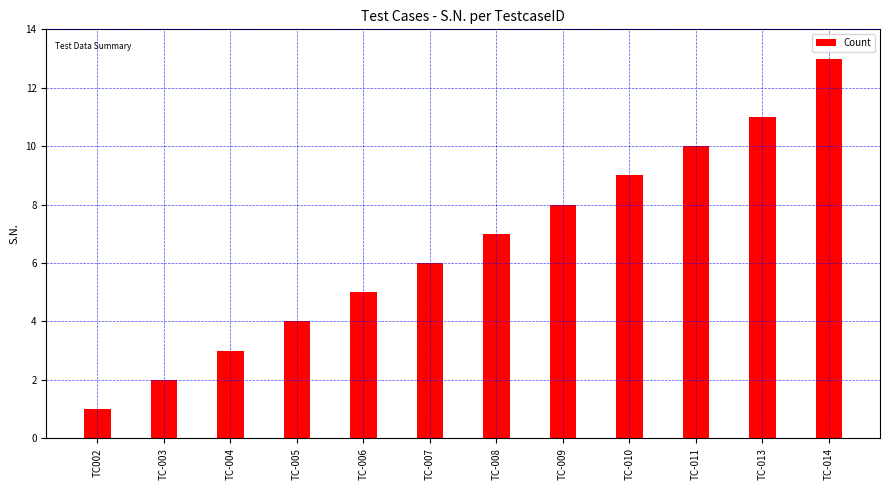

The chart shows a value of 5 at TC-006. True or false?

True